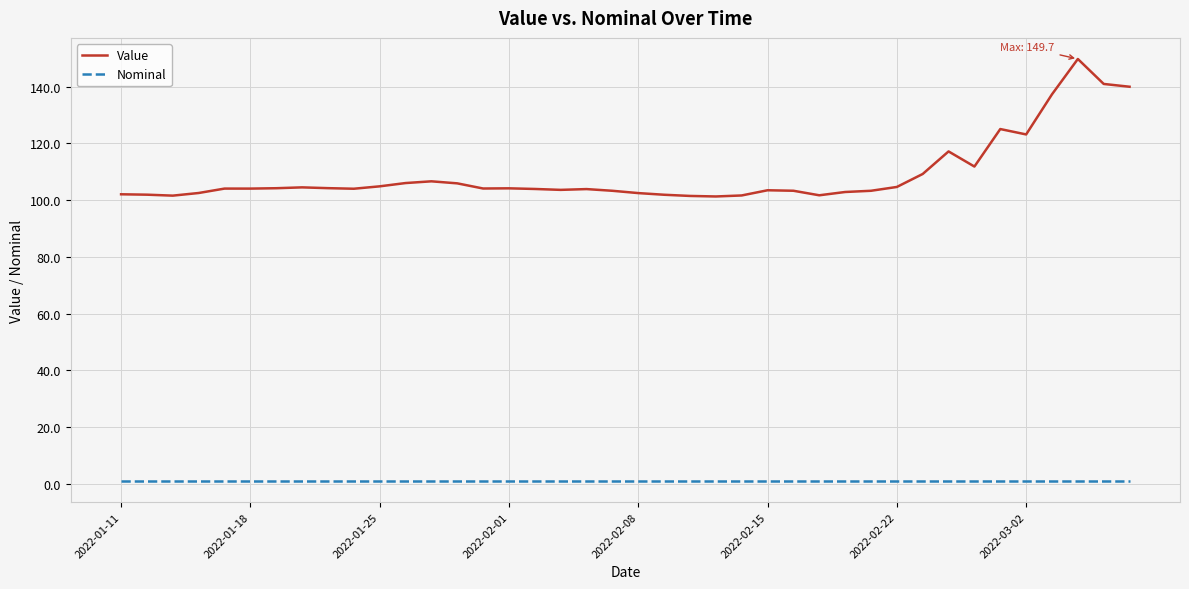

How many lines are shown in the chart?

2